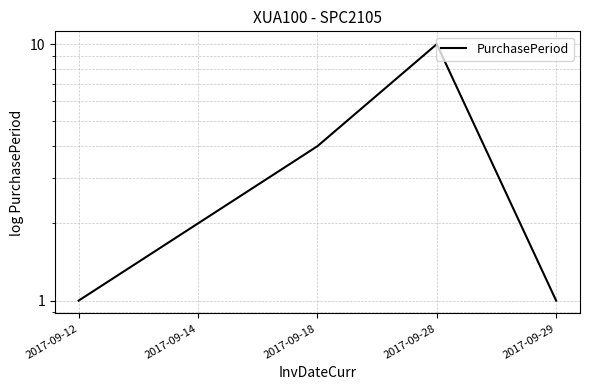

Count the number of categories in the chart.

5